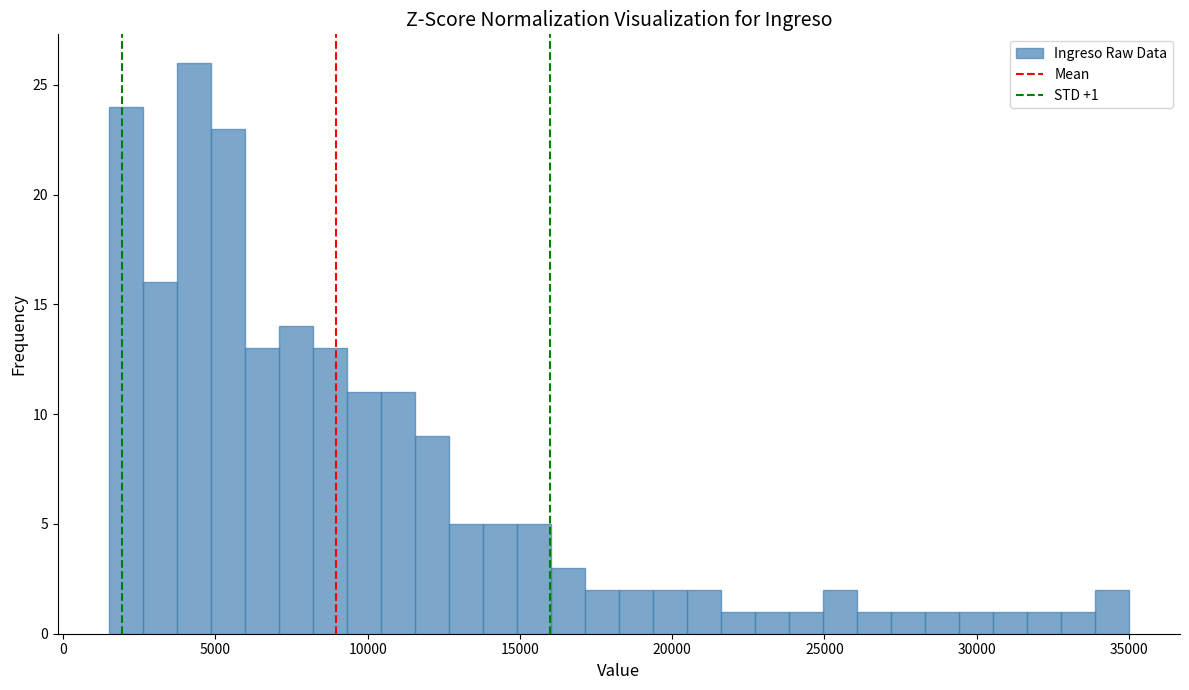

Read against the x-axis, roughly where is the centre of the tallest bar?

4500